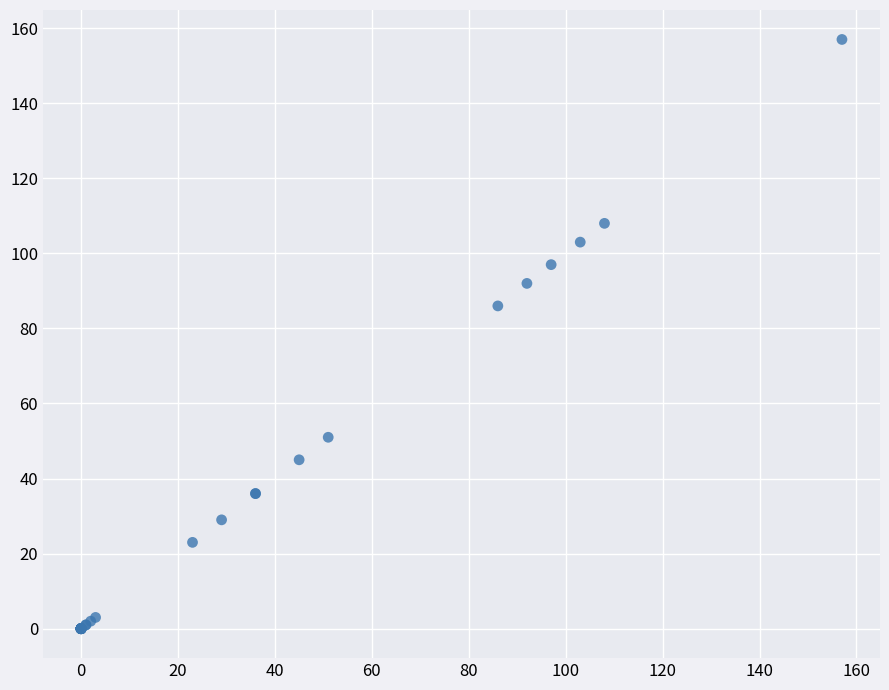

What Y value in the scatter plot is closest to 78?

86